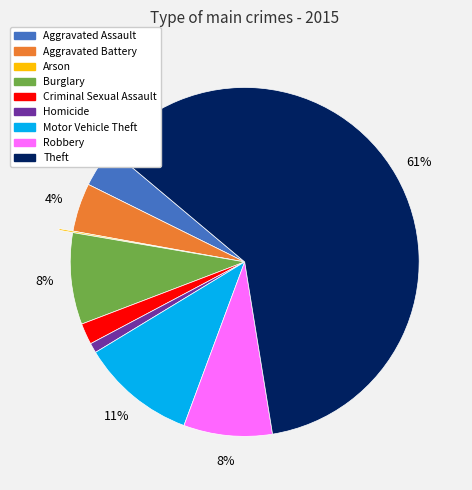

To the nearest percent, what is the combined percentage of Motor Vehicle Theft and Aggravated Battery?

15%